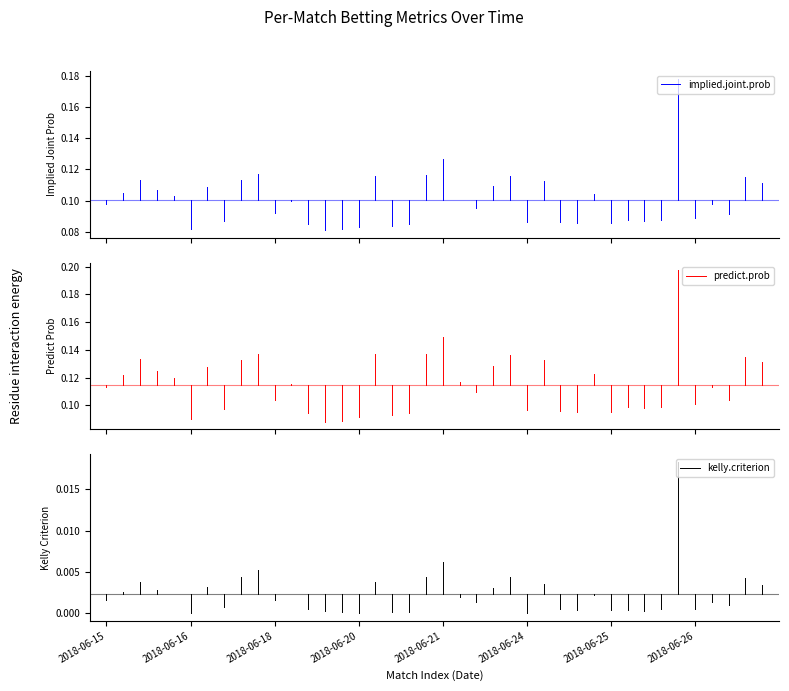

The value of predict.prob at 2018-06-15 is 0.2. True or false?

False